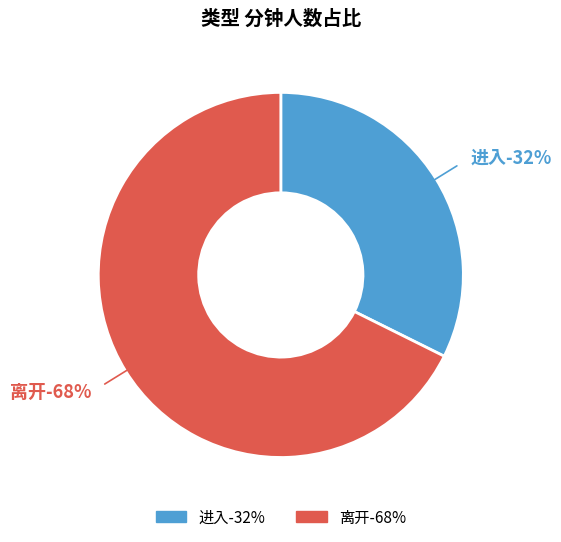

Is 10 the majority of the pie?

No